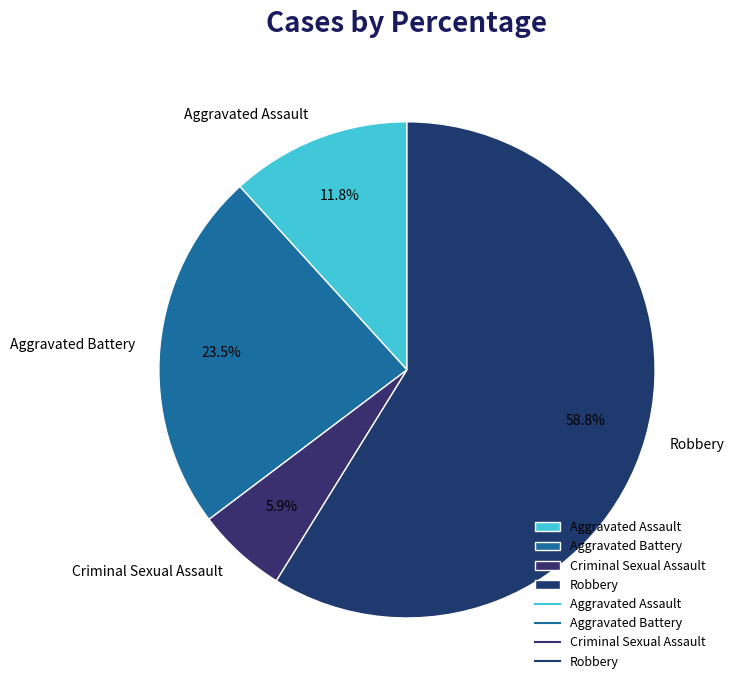

What percentage do Aggravated Battery and Aggravated Assault together represent?

35.3%